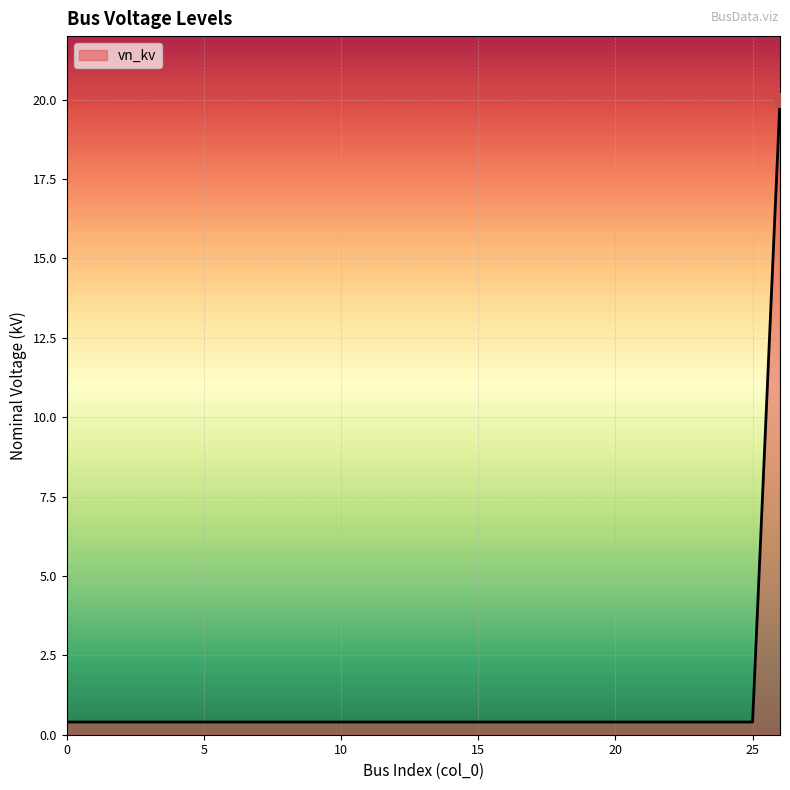

What is the difference between the maximum and minimum values?

19.6